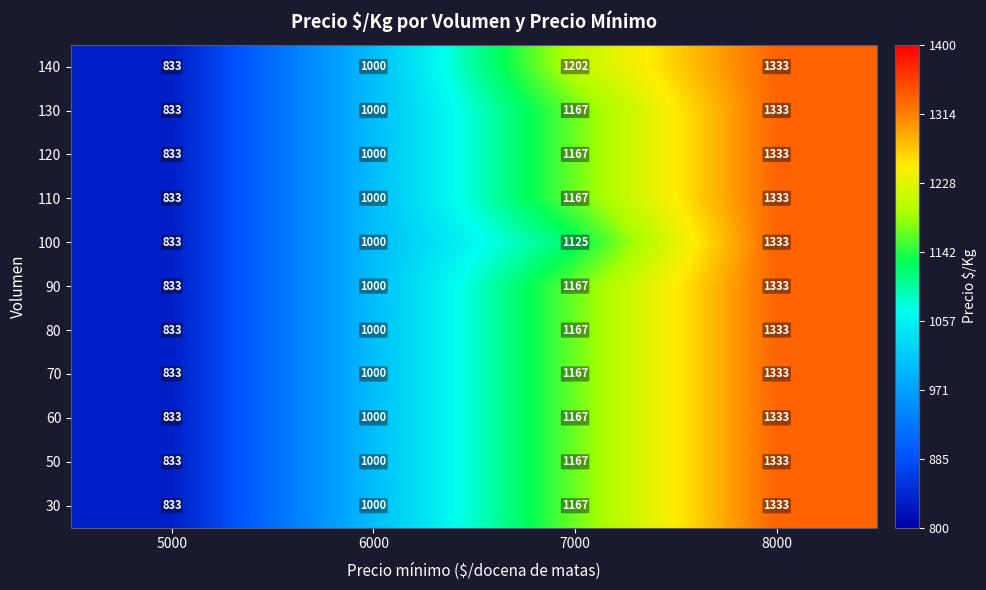

List the labels in order of 130 value, largest first.

8000, 7000, 6000, 5000